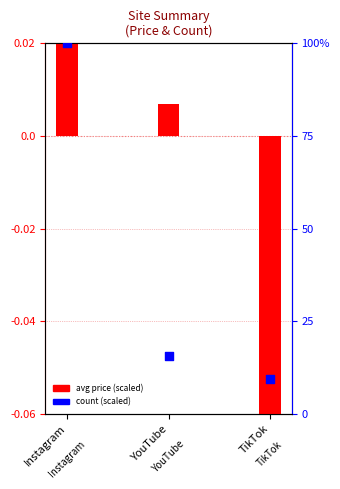

What is the change in value from YouTube to TikTok?

-6.2